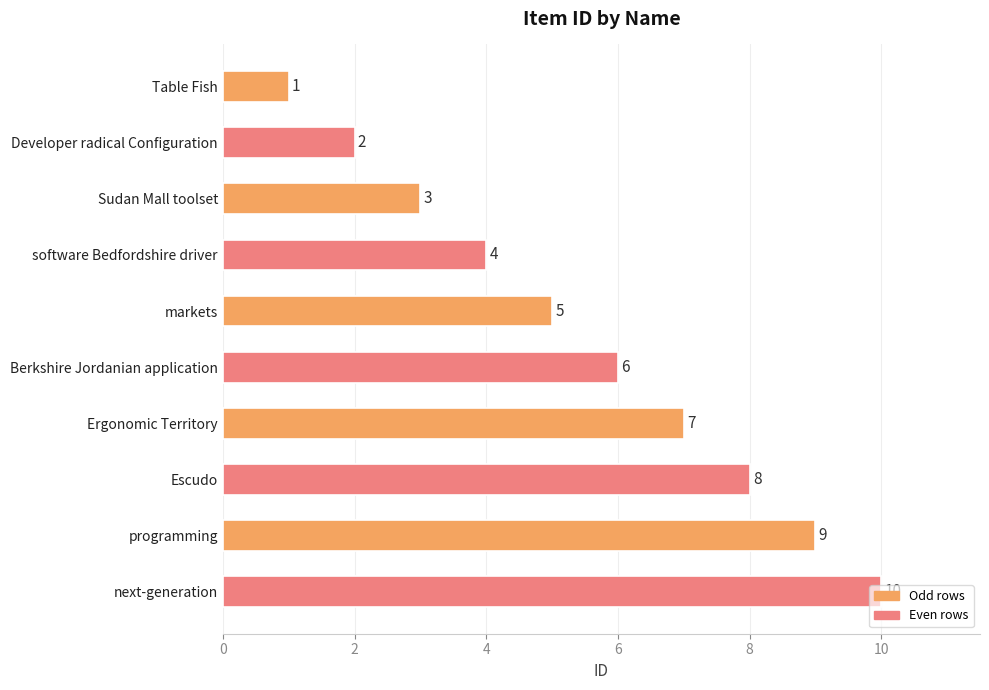

What is the smallest value displayed?

1